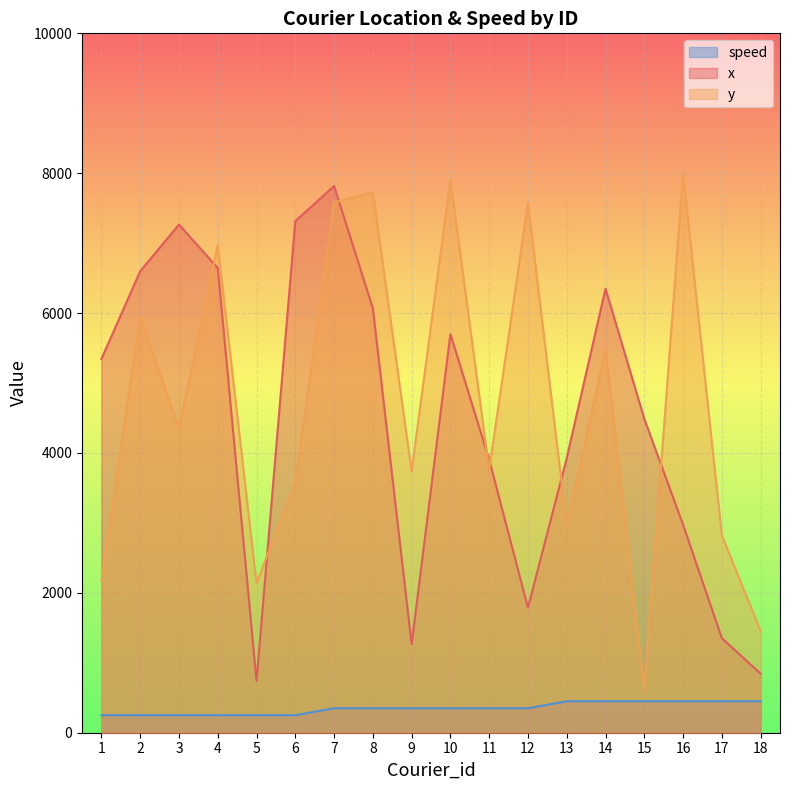

The y series shows 5473.4 at 14. True or false?

True